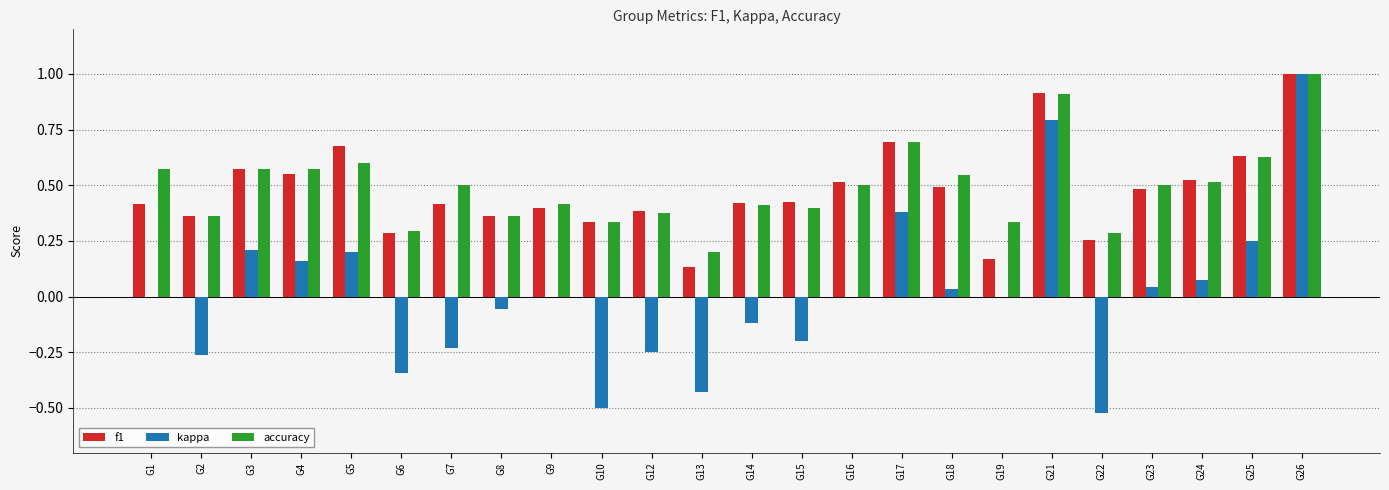

At which category is the sum across all series the highest?

G26